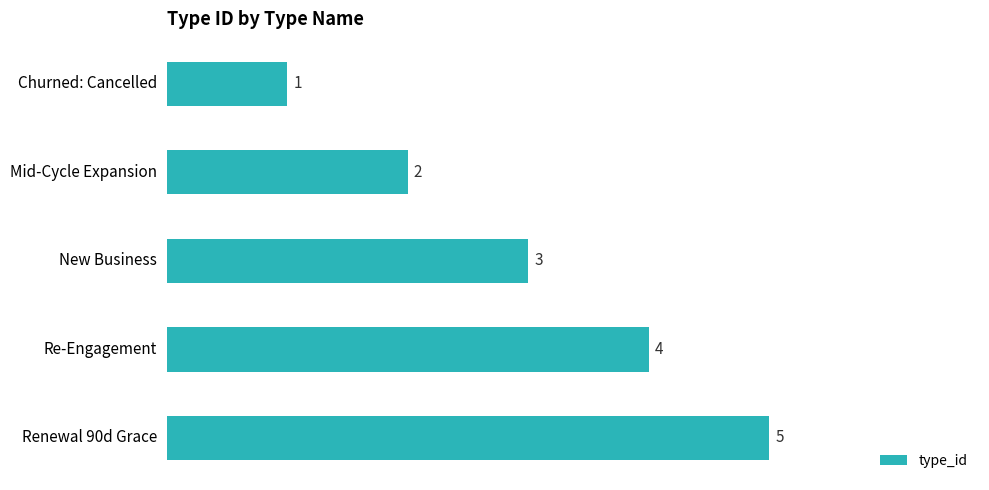

Where is the data nearest to the value 3?

New Business